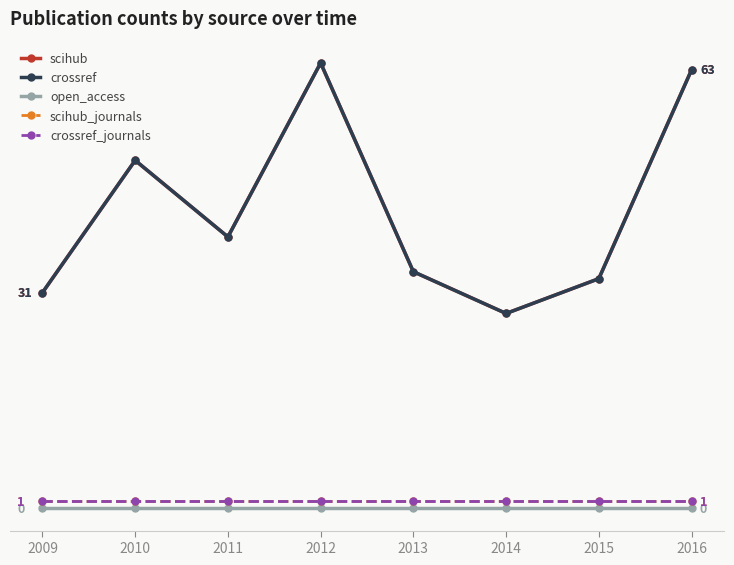

Which has a higher value, 2013 or 2015?

2013